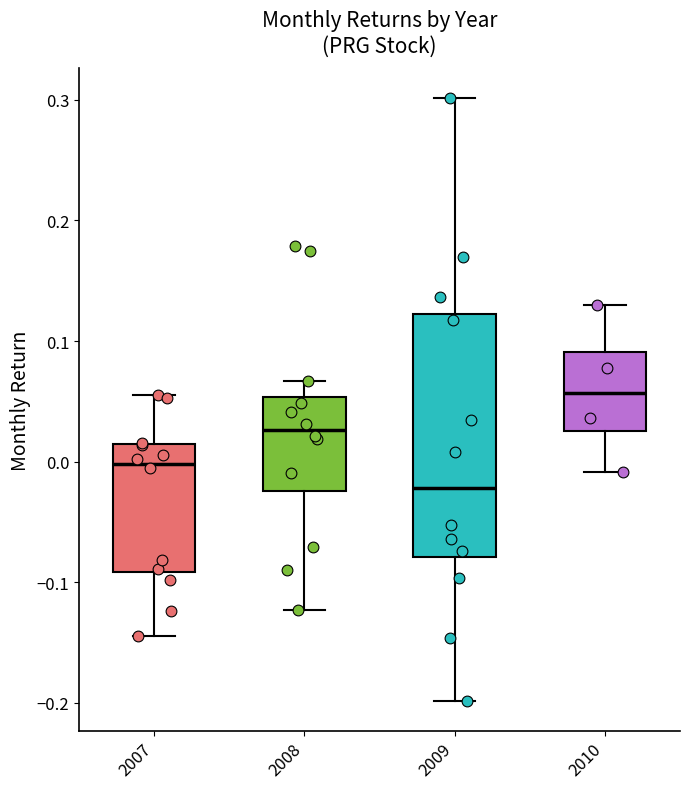

Reading left to right, read every box against the y-axis: the position of its median line, the range the box covers, and the ends of its whiskers. The values are not printed on the chart, so give them approximately, as read against the axis.

2007: median 0.00, box -0.09 to 0.01, whiskers -0.14 to 0.06
2008: median 0.03, box -0.02 to 0.05, whiskers -0.12 to 0.07
2009: median -0.02, box -0.08 to 0.12, whiskers -0.20 to 0.30
2010: median 0.06, box 0.03 to 0.09, whiskers -0.01 to 0.13